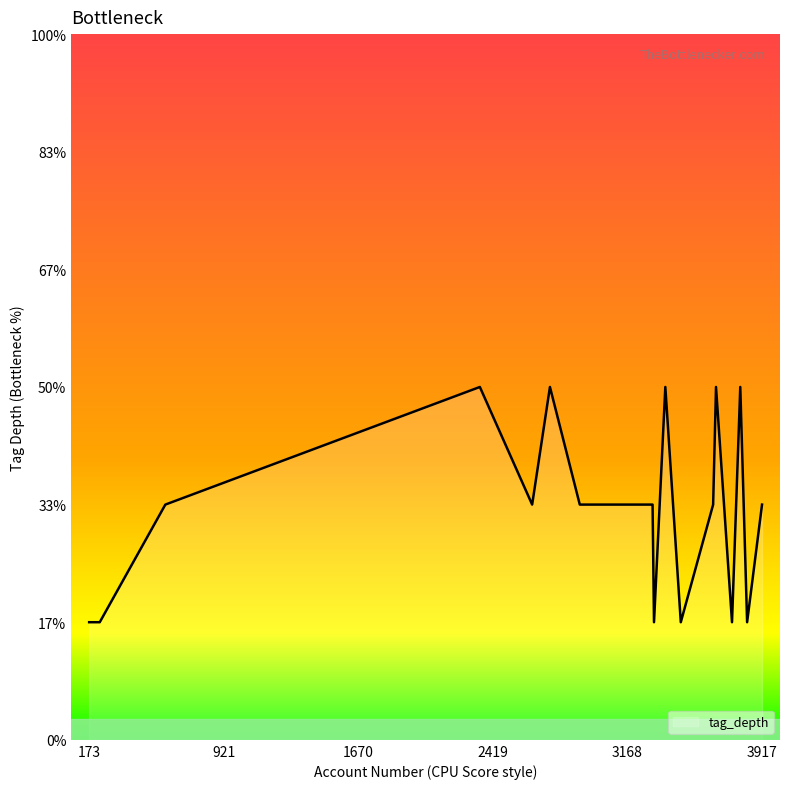

Which category has the lowest value across all series?

3465